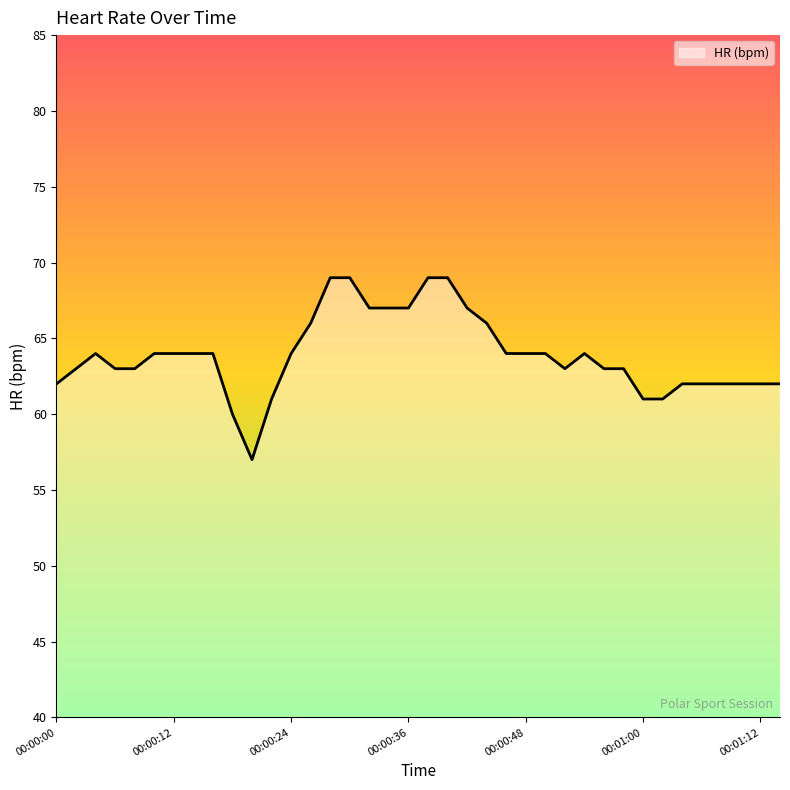

What is the difference between the maximum and minimum values?

12